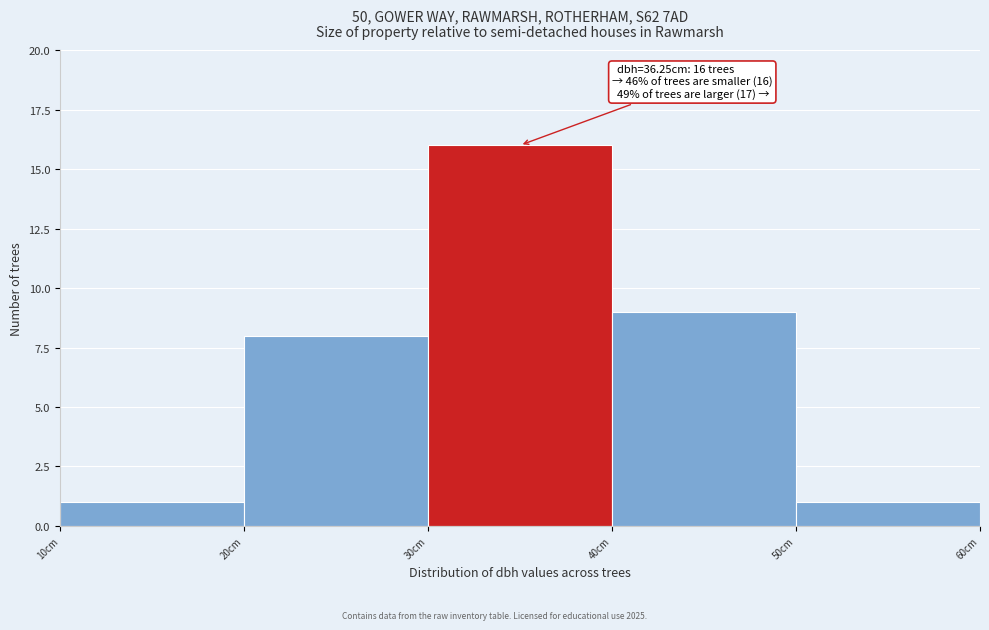

Which range on the x-axis has the tallest bar?

30 to 40